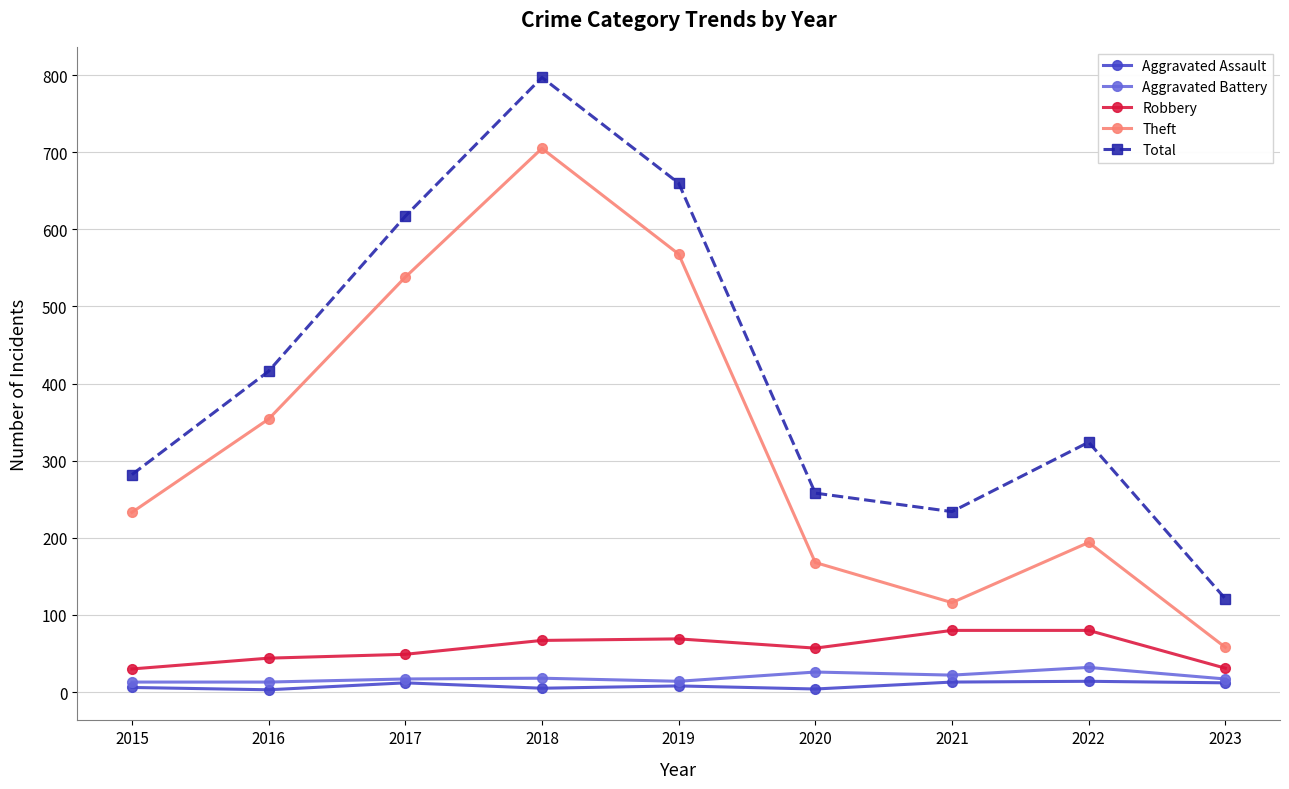

How many lines are shown in the chart?

5